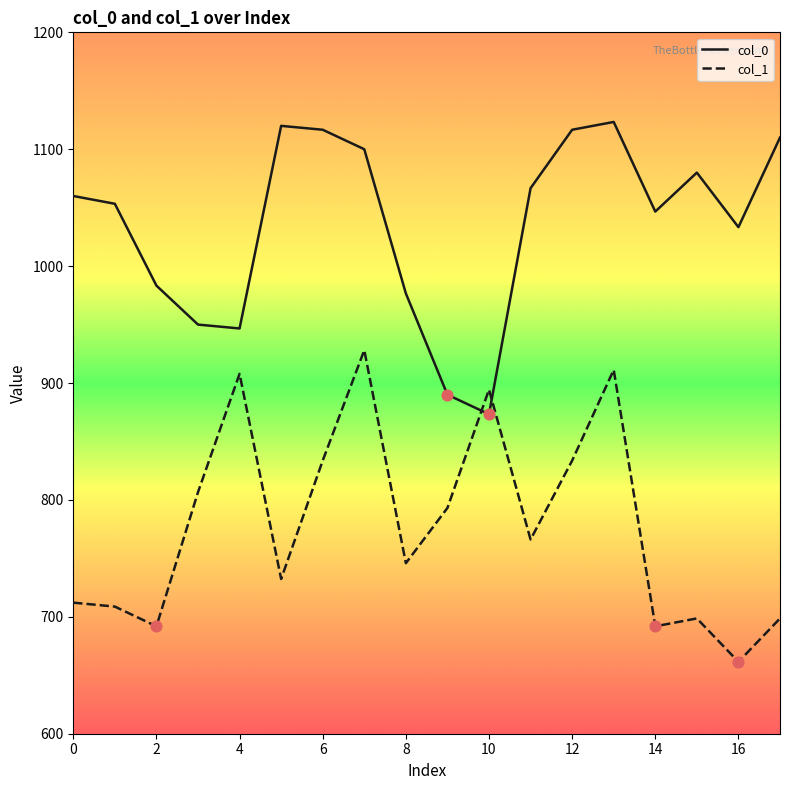

Which series has the largest total across all categories?

col_0